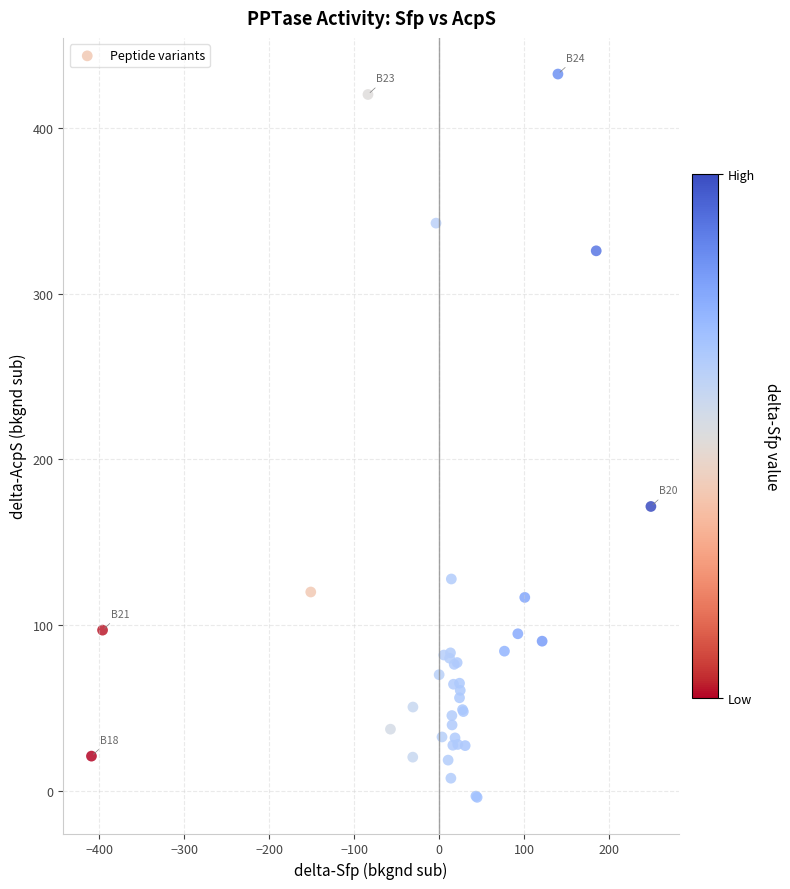

What Y value in the scatter plot is closest to 214?

171.6